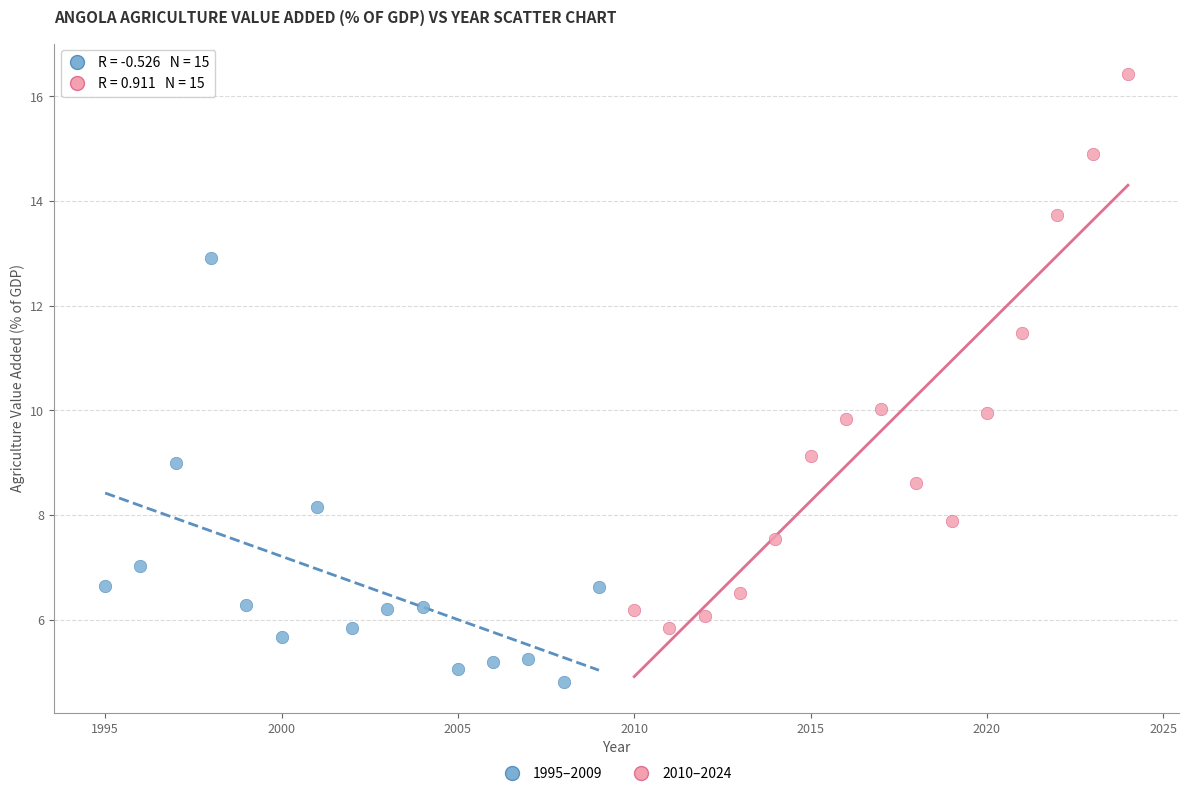

Which series contains the highest Y value?

2010–2024